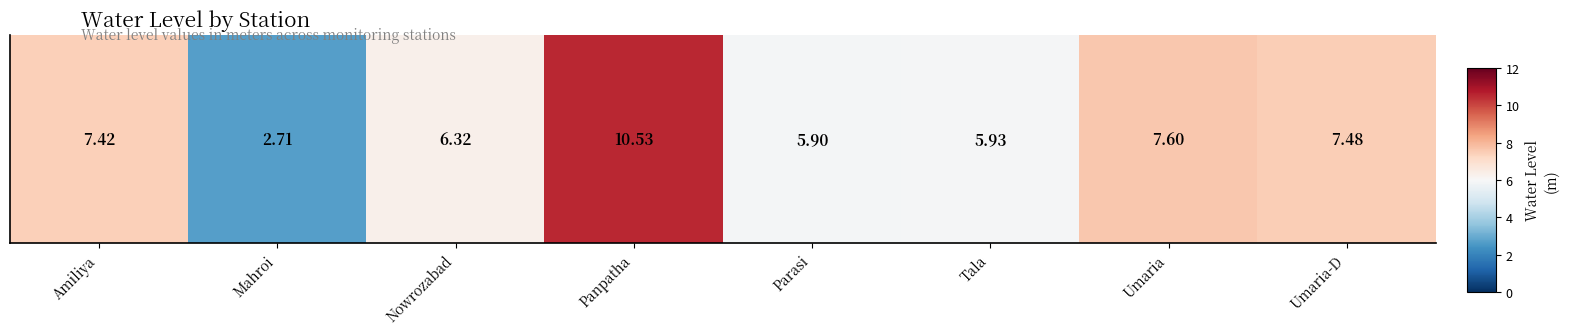

Is it true that the value at Umaria is 3.7?

False